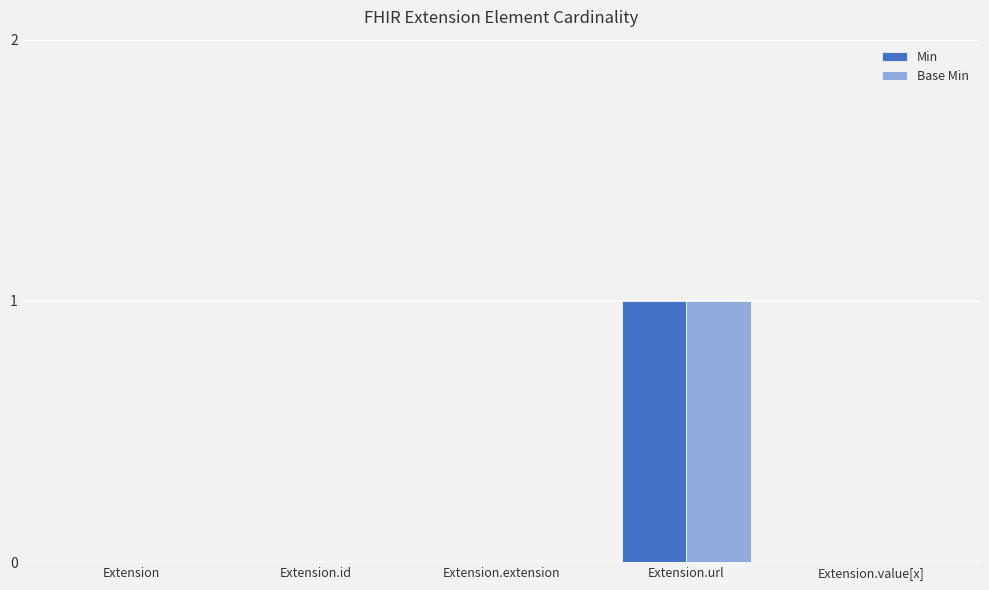

The value of Min at Extension is -1. True or false?

False